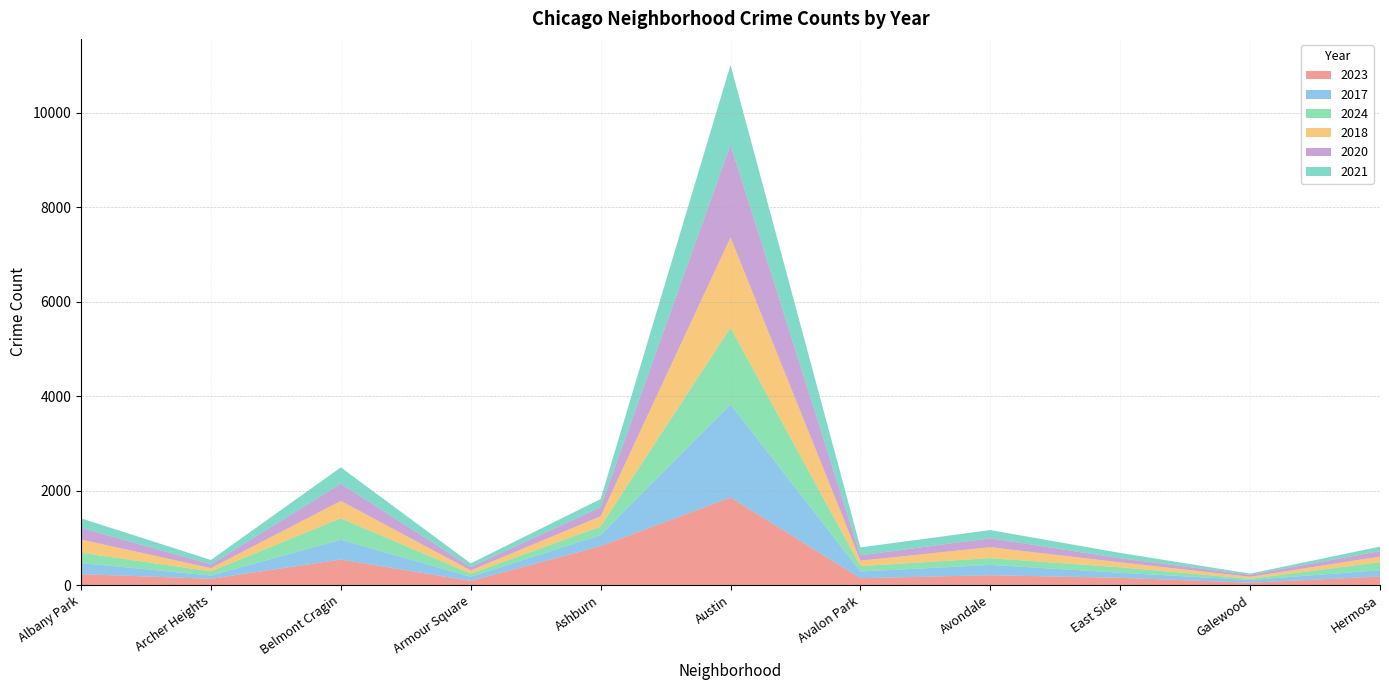

Reading right to left, list all the values displayed in this chart.

2023: 180	49	153	208	144	1854	824	87	539	132	231
2017: 134	58	108	218	142	1972	233	87	420	69	235
2024: 171	25	115	143	115	1625	182	67	454	89	217
2018: 118	42	105	233	115	1912	218	69	369	69	281
2020: 114	43	85	188	113	1959	193	70	364	78	246
2021: 97	25	114	174	168	1695	171	79	346	94	203